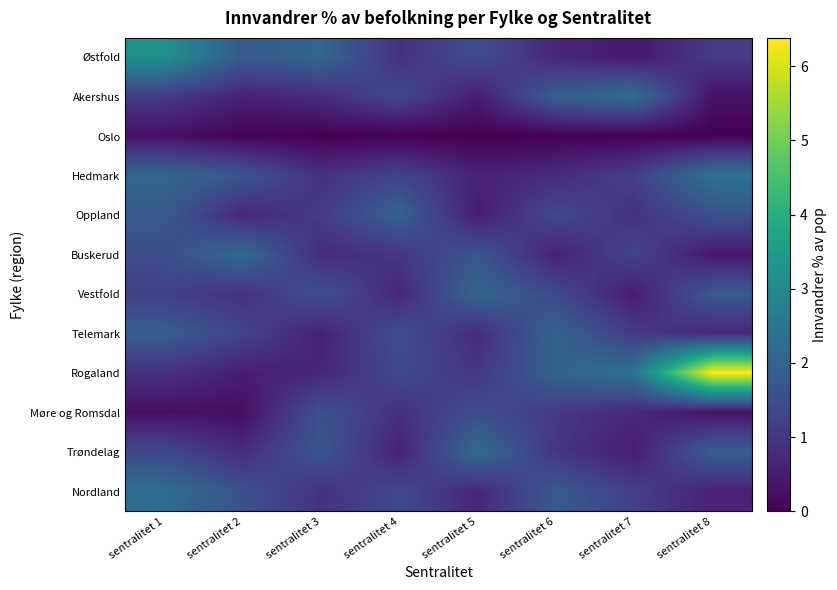

Reading left to right, extract all data points from this chart.

Østfold: sentralitet 1=3.2	sentralitet 2=1.8	sentralitet 3=2.1	sentralitet 4=0.9	sentralitet 5=1.5	sentralitet 6=0.7	sentralitet 7=0.4	sentralitet 8=1.1
Akershus: sentralitet 1=1.1	sentralitet 2=0.6	sentralitet 3=0.8	sentralitet 4=1.4	sentralitet 5=0.5	sentralitet 6=1.9	sentralitet 7=2.3	sentralitet 8=0.3
Oslo: sentralitet 1=0.3	sentralitet 2=0.0	sentralitet 3=0.0	sentralitet 4=0.0	sentralitet 5=0.0	sentralitet 6=0.0	sentralitet 7=0.0	sentralitet 8=0.0
Hedmark: sentralitet 1=2.1	sentralitet 2=1.7	sentralitet 3=0.9	sentralitet 4=1.3	sentralitet 5=0.6	sentralitet 6=0.8	sentralitet 7=1.2	sentralitet 8=2.4
Oppland: sentralitet 1=1.8	sentralitet 2=0.7	sentralitet 3=1.1	sentralitet 4=2.0	sentralitet 5=0.5	sentralitet 6=1.4	sentralitet 7=0.9	sentralitet 8=1.6
Buskerud: sentralitet 1=1.5	sentralitet 2=2.2	sentralitet 3=0.8	sentralitet 4=1.0	sentralitet 5=1.7	sentralitet 6=0.6	sentralitet 7=1.3	sentralitet 8=0.4
Vestfold: sentralitet 1=1.2	sentralitet 2=0.9	sentralitet 3=1.6	sentralitet 4=0.7	sentralitet 5=2.1	sentralitet 6=1.4	sentralitet 7=0.5	sentralitet 8=1.8
Telemark: sentralitet 1=1.9	sentralitet 2=1.3	sentralitet 3=0.6	sentralitet 4=1.5	sentralitet 5=0.8	sentralitet 6=2.0	sentralitet 7=1.1	sentralitet 8=0.7
Rogaland: sentralitet 1=0.9	sentralitet 2=0.5	sentralitet 3=0.7	sentralitet 4=1.4	sentralitet 5=1.0	sentralitet 6=2.0	sentralitet 7=2.4	sentralitet 8=6.4
Møre og Romsdal: sentralitet 1=0.3	sentralitet 2=0.2	sentralitet 3=1.6	sentralitet 4=0.9	sentralitet 5=1.5	sentralitet 6=1.1	sentralitet 7=0.8	sentralitet 8=0.3
Trøndelag: sentralitet 1=1.4	sentralitet 2=0.8	sentralitet 3=1.7	sentralitet 4=0.6	sentralitet 5=2.2	sentralitet 6=1.0	sentralitet 7=0.5	sentralitet 8=1.9
Nordland: sentralitet 1=2.3	sentralitet 2=1.6	sentralitet 3=0.9	sentralitet 4=1.4	sentralitet 5=0.7	sentralitet 6=1.8	sentralitet 7=1.2	sentralitet 8=0.6